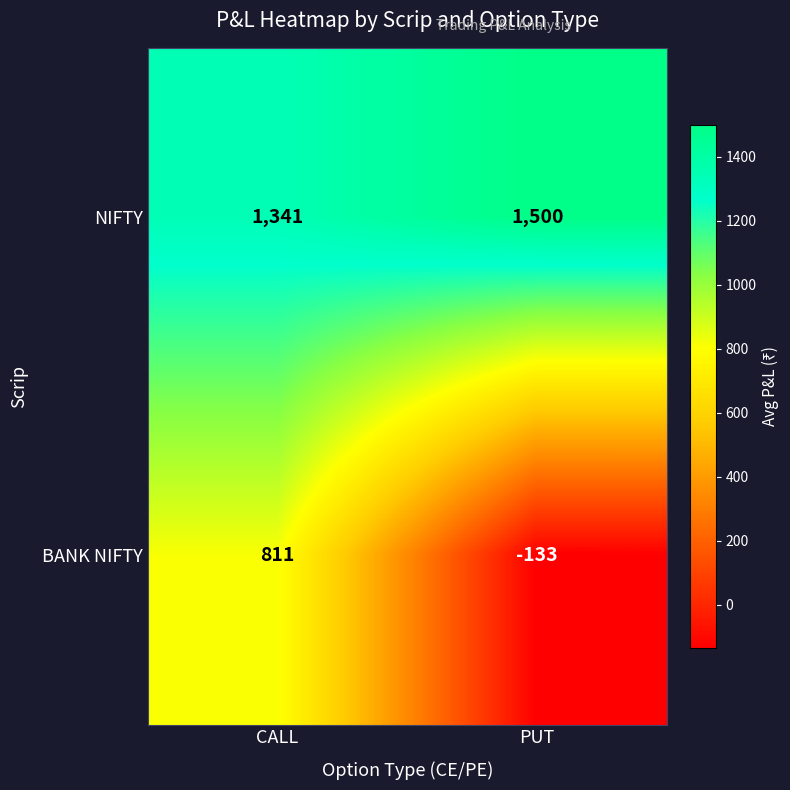

Read the NIFTY value at PUT, to the nearest 50.

1500